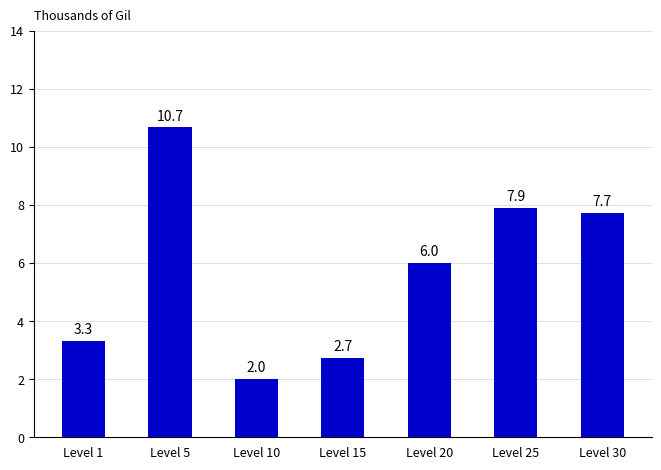

How many data points does each series have?

7